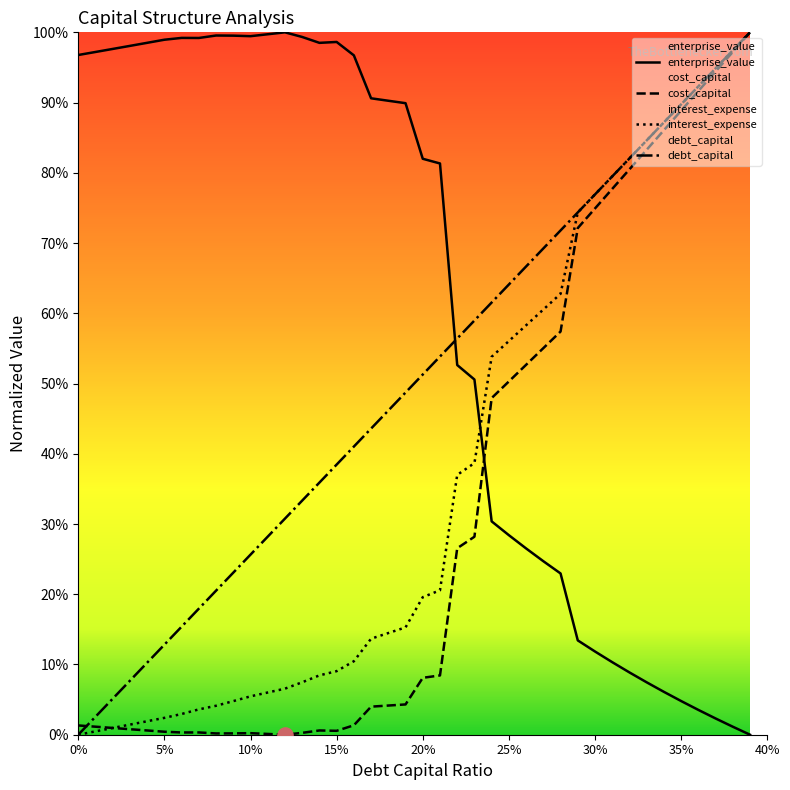

At which category is the sum across all series the highest?

0.39